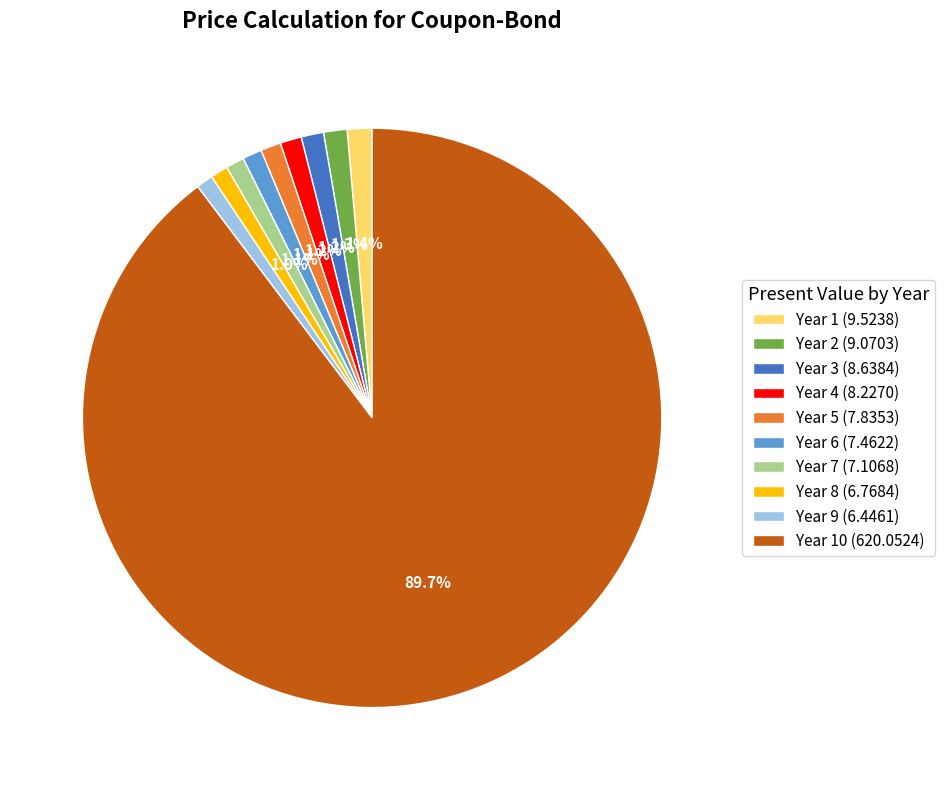

To the nearest percent, what is the difference between the largest and smallest slice percentages?

89%